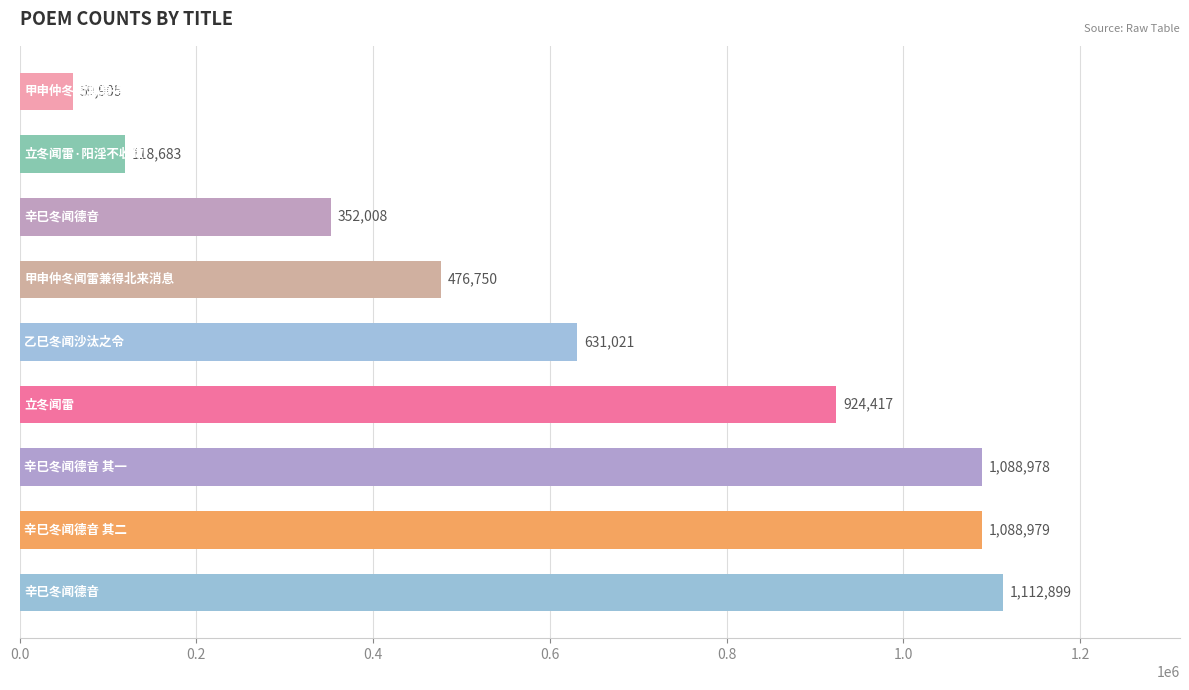

What is the average value?

650404